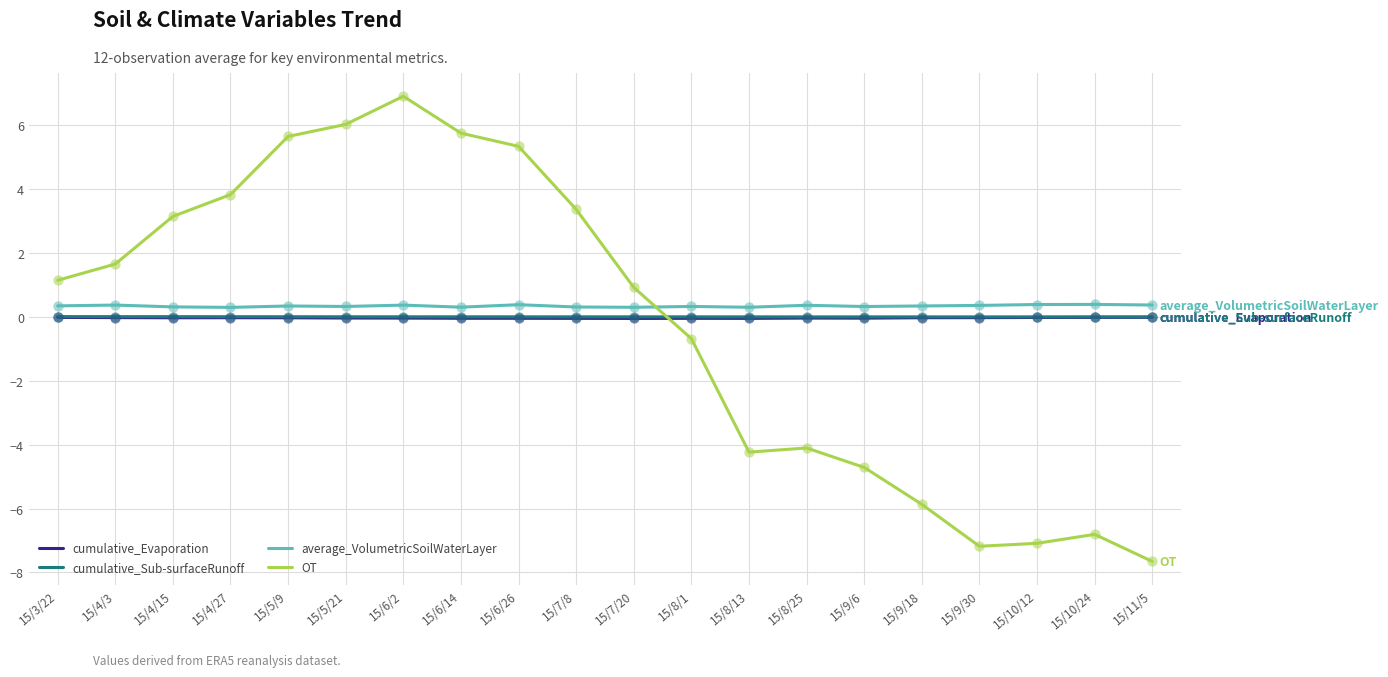

At how many categories does at least one series exceed 4?

5